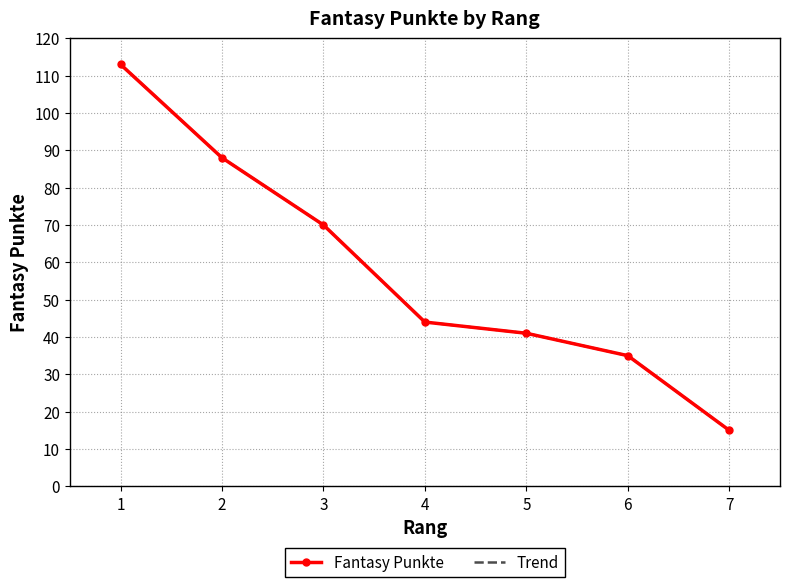

What is the average value of the Fantasy Punkte series?

58